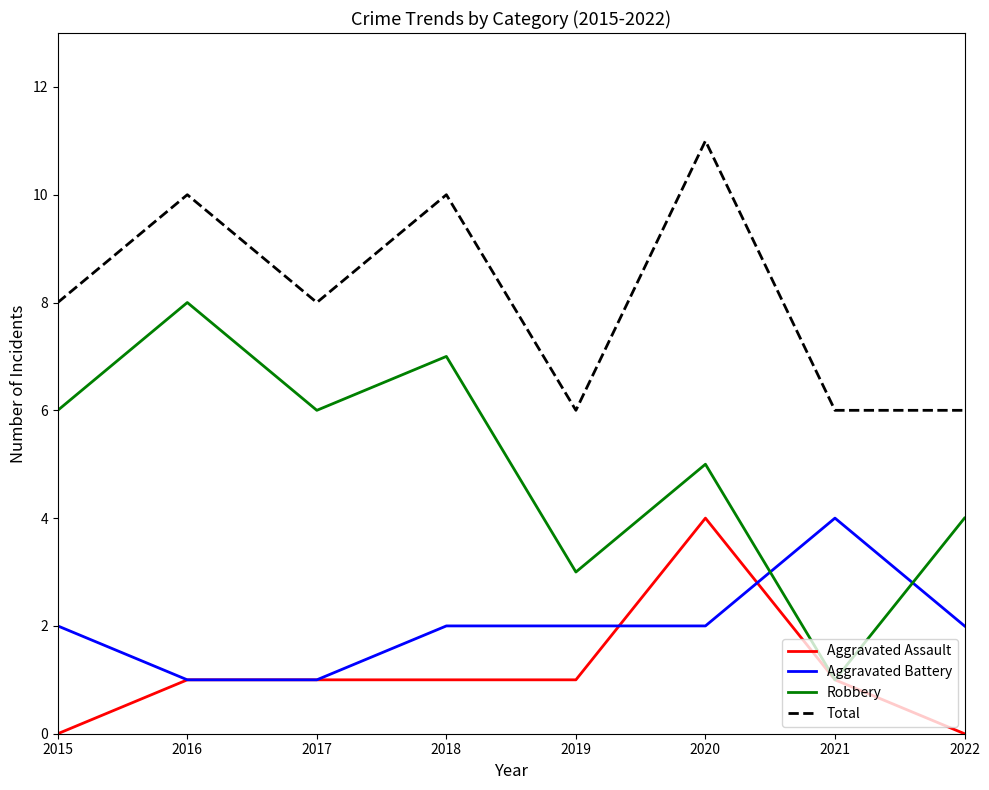

Rank the series at 2015 from highest to lowest value.

Total, Robbery, Aggravated Battery, Aggravated Assault